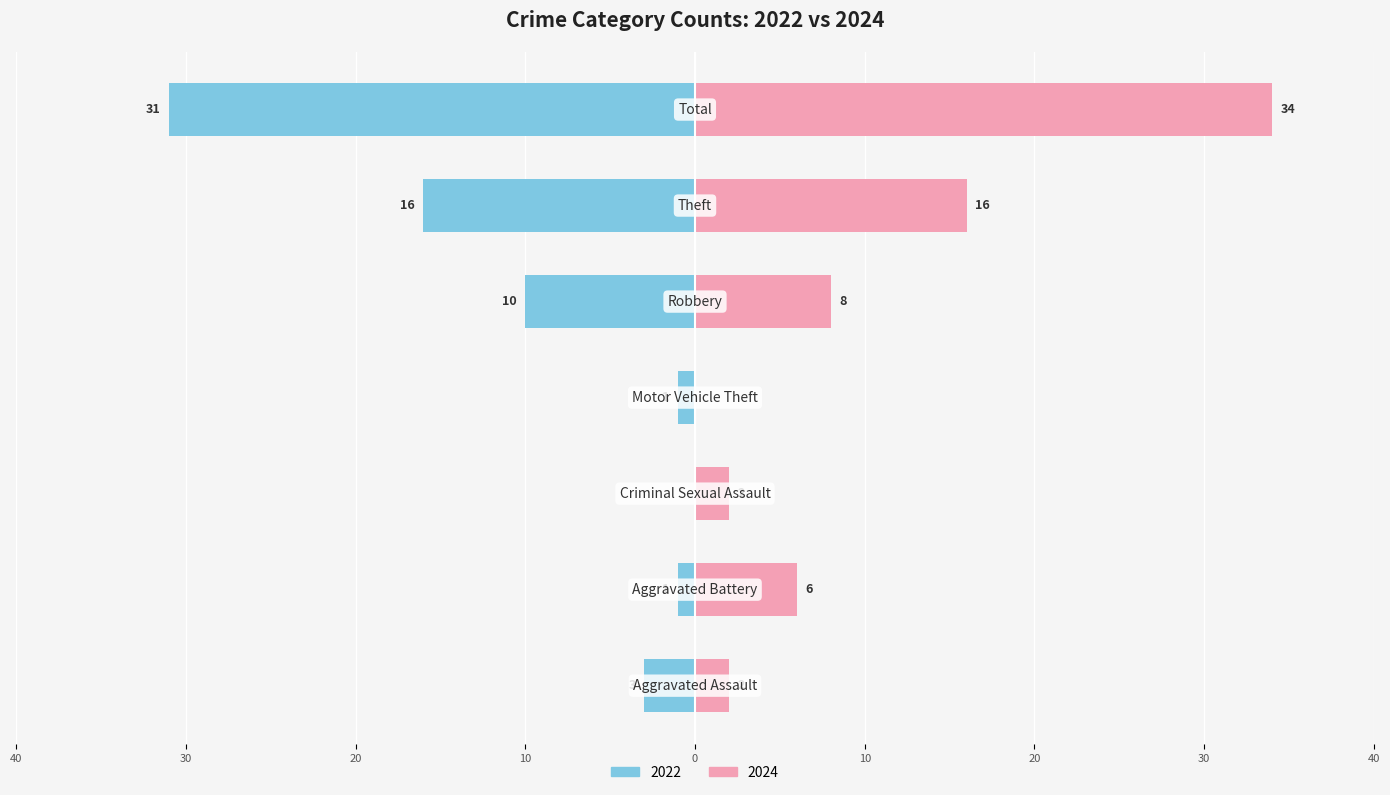

What is the difference between the second highest and minimum values in the 2024 series?

16